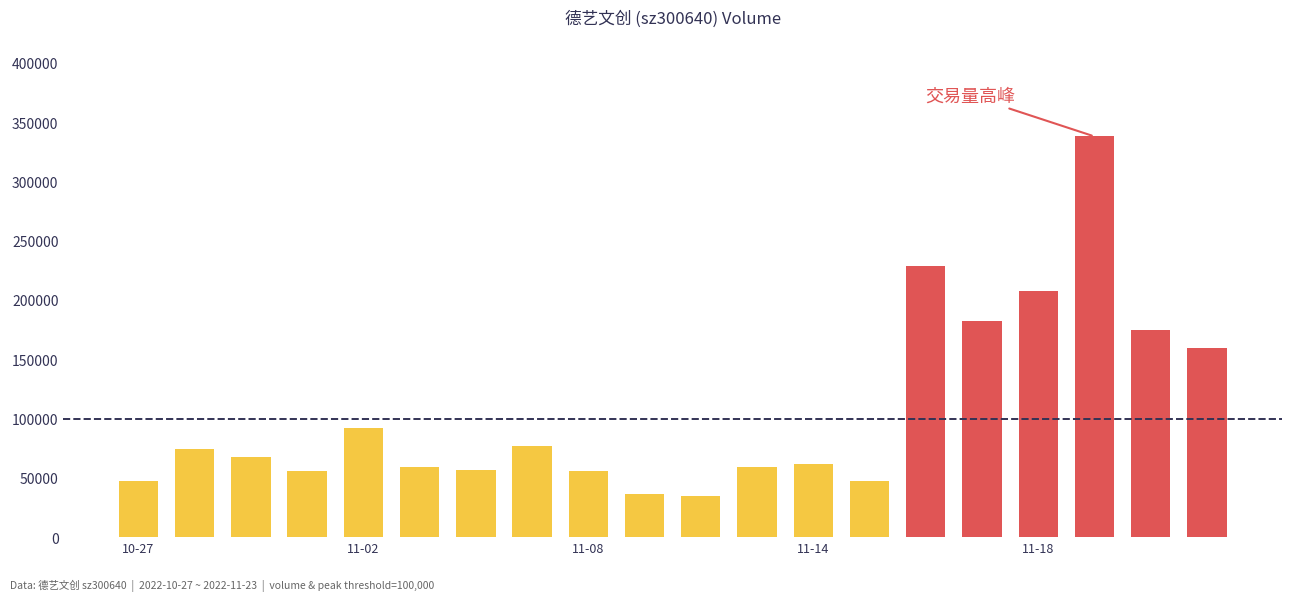

What is the label of the 6th bar from the left?

2022-11-03